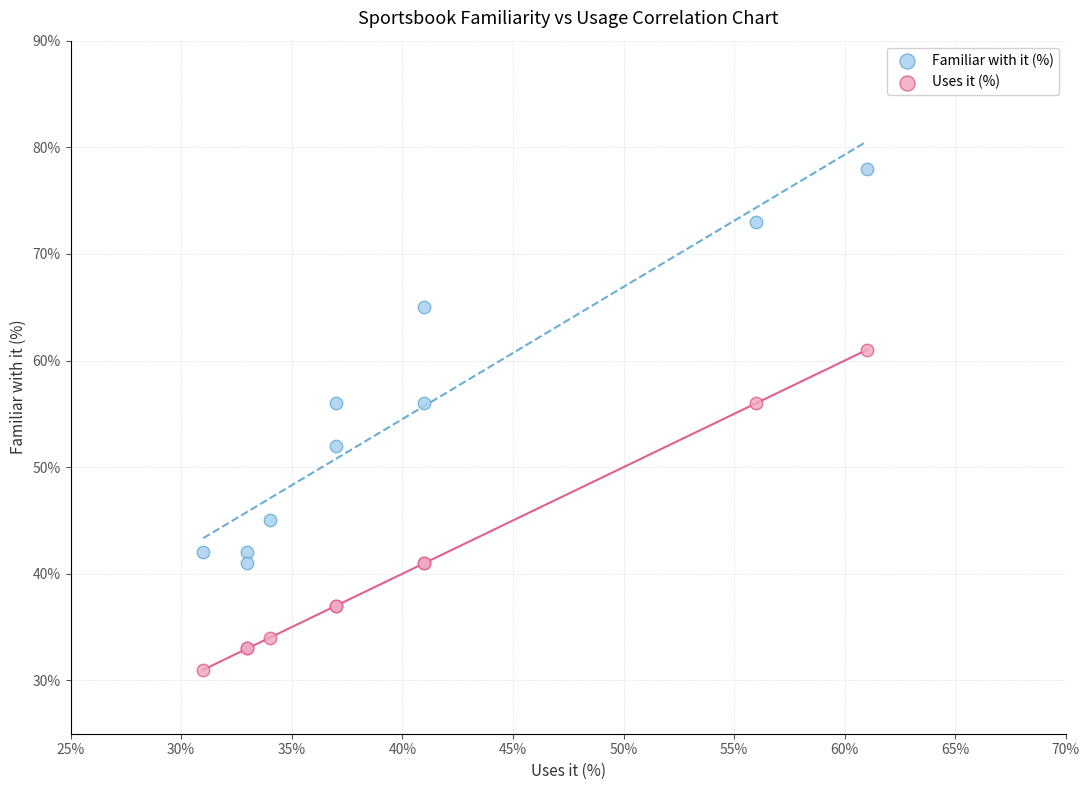

Which series reaches the minimum Y coordinate?

Uses it (%)